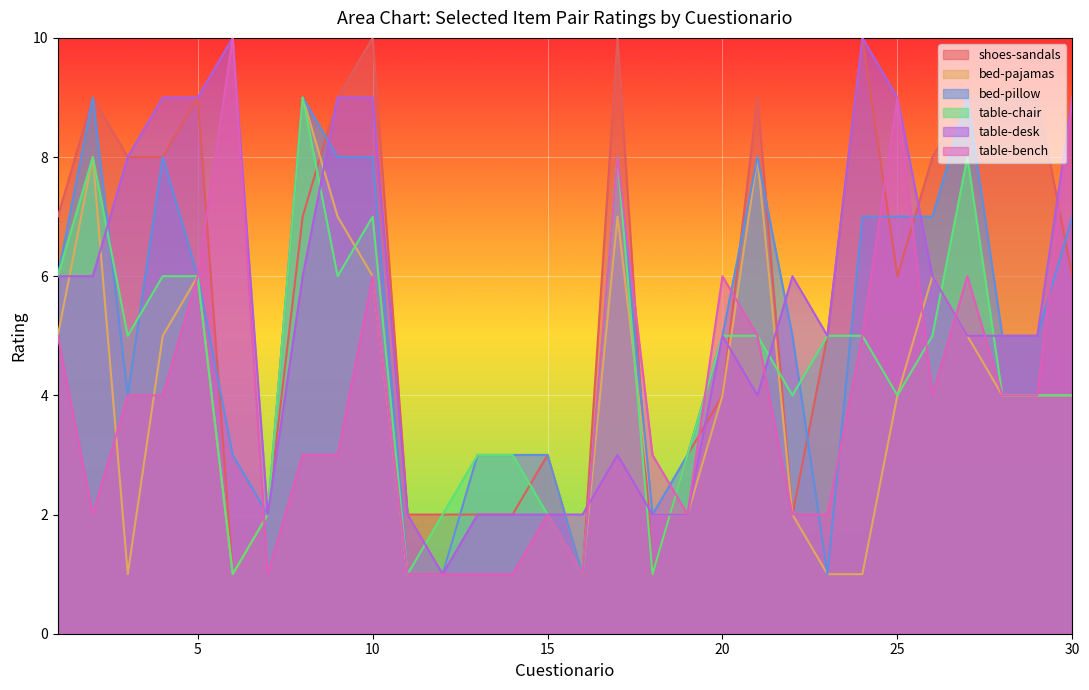

What is the value of the table-desk point at the 9th from the left?

9